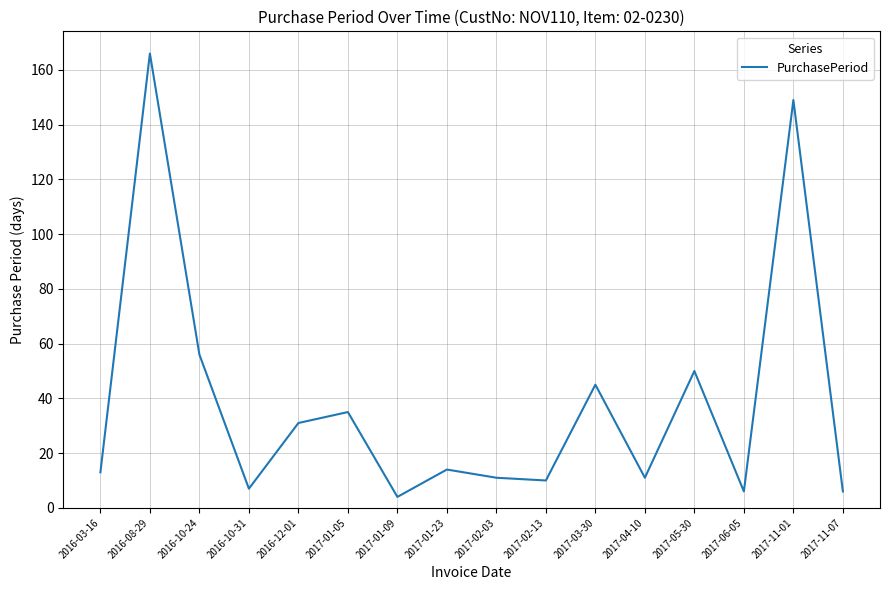

Is this an area chart (filled region under the line)?

No